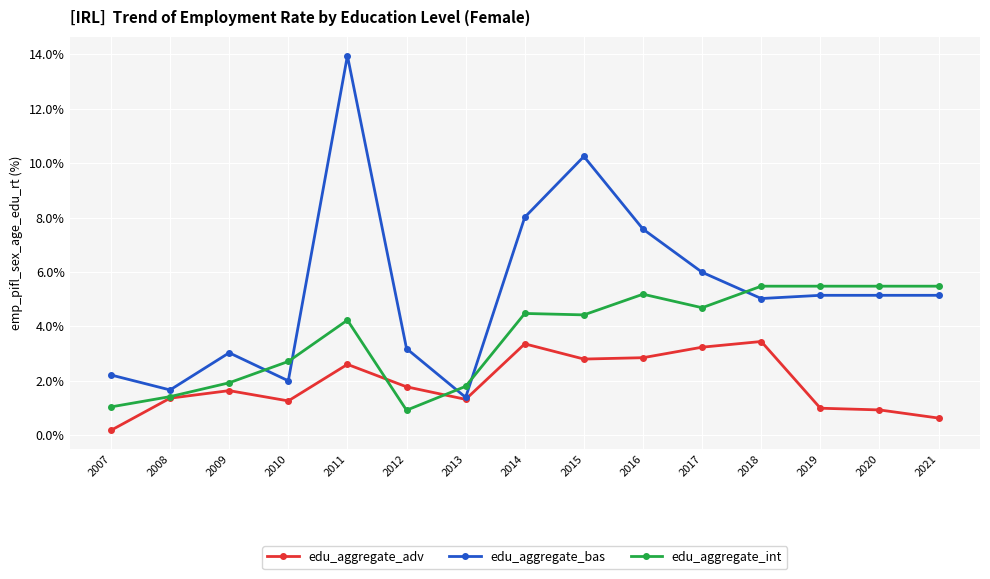

After their last crossing, which series has the higher values: edu_aggregate_int or edu_aggregate_bas?

edu_aggregate_int